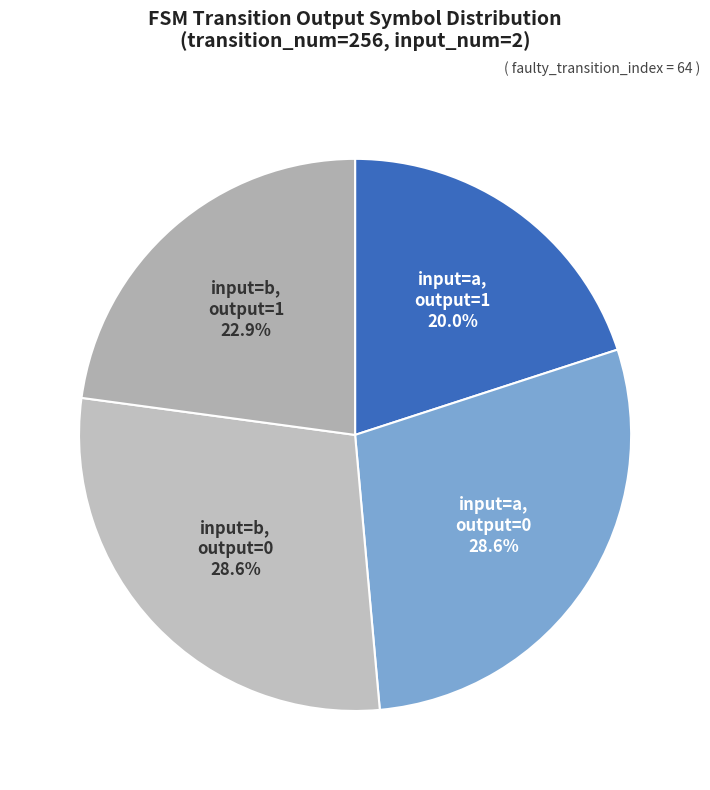

Which slice is the smallest?

input=a, output=1